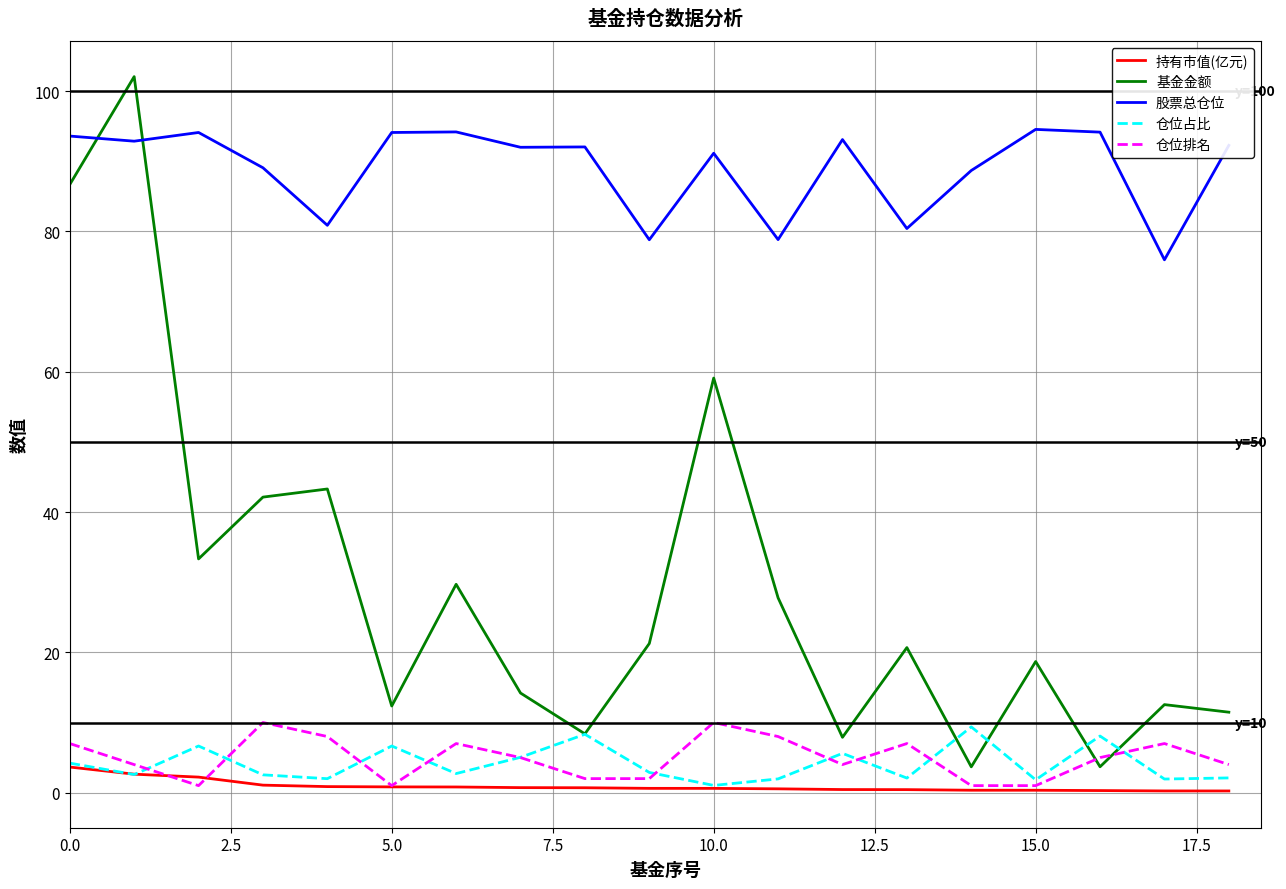

Which series has the widest spread of values?

基金金额